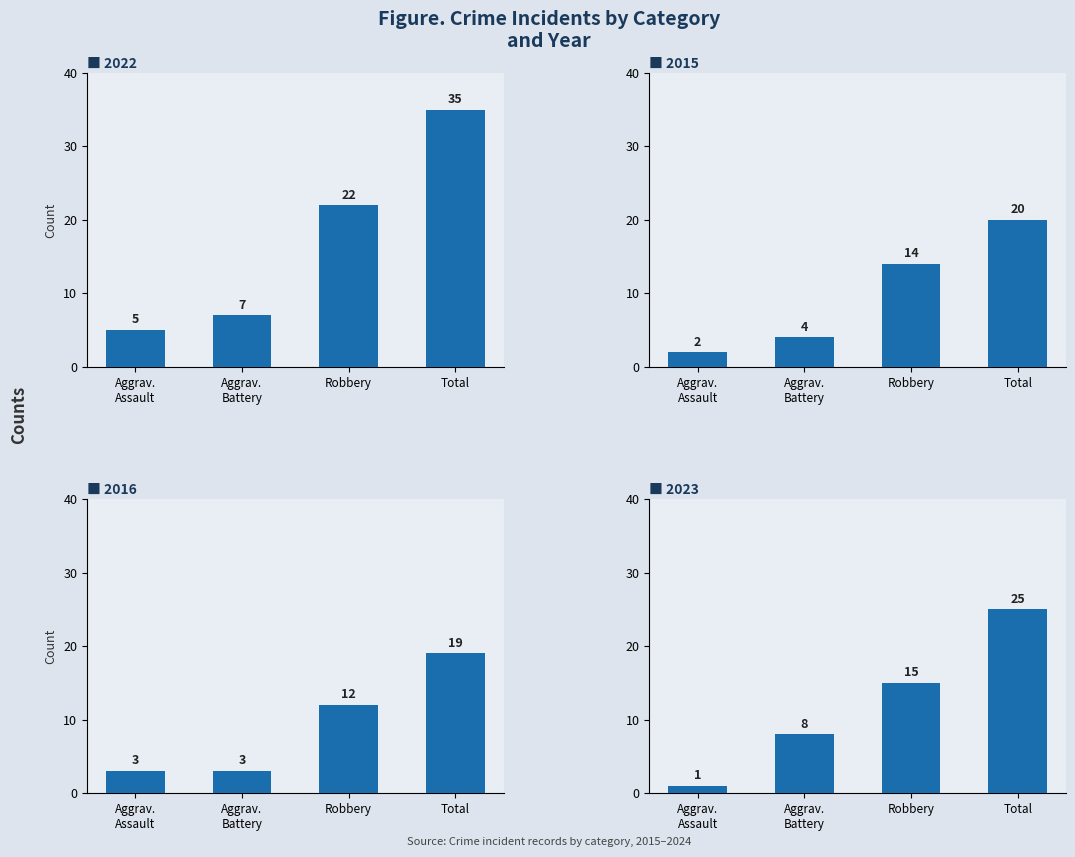

How many bars are there in total?

16